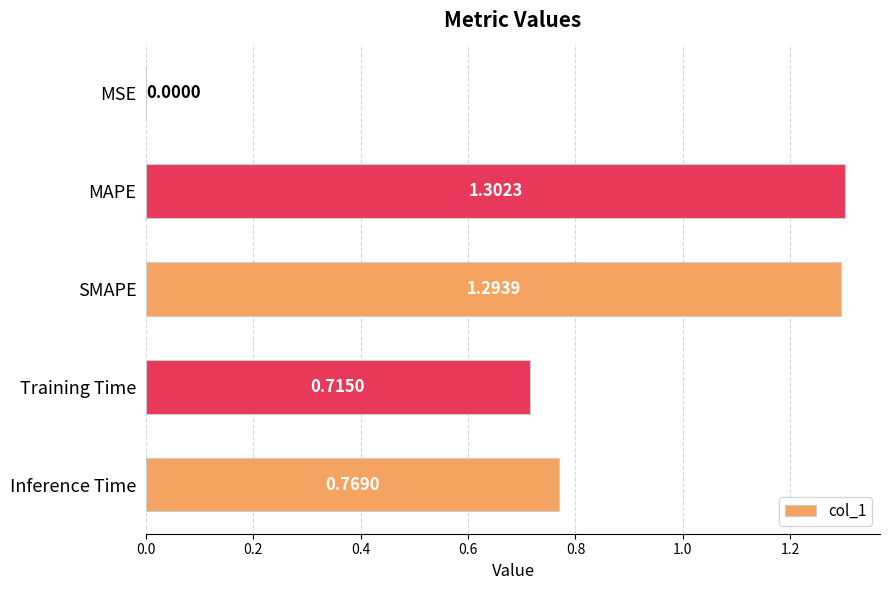

Between SMAPE and Inference Time, which is larger?

SMAPE